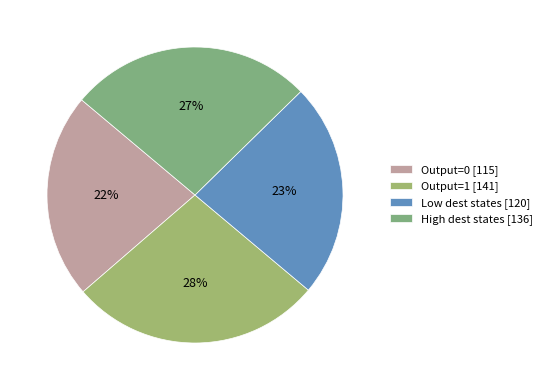

How many slices are in this pie chart?

4